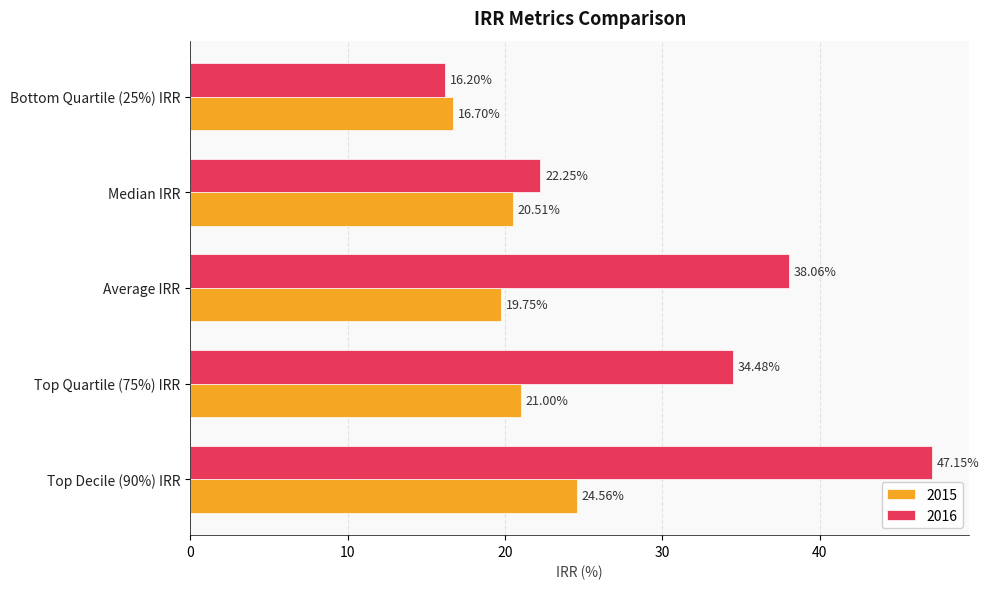

What is the total value across all series at Average IRR?

57.8